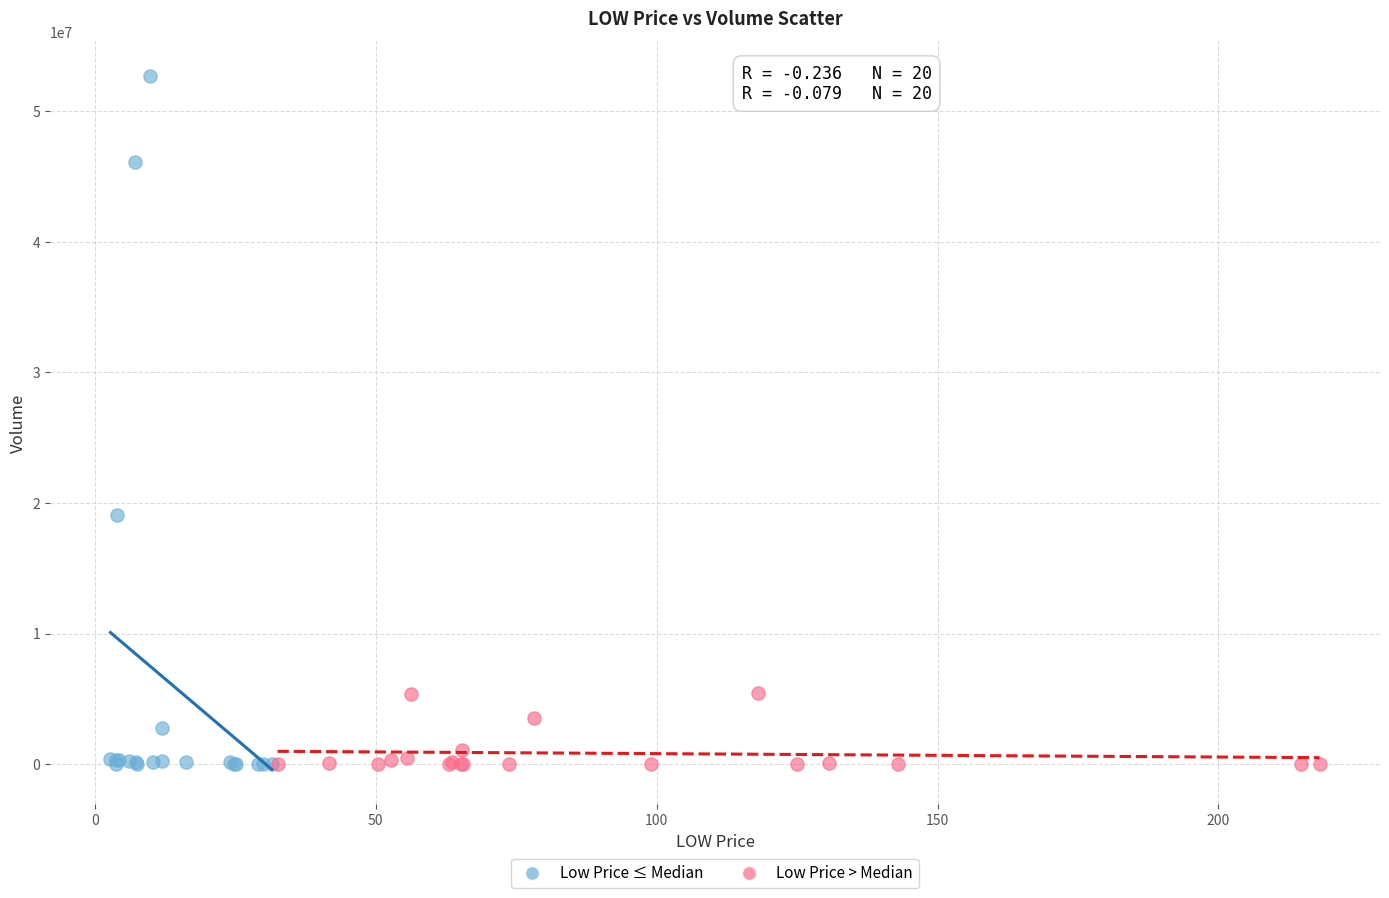

Which series has the widest spread of Y values?

Low Price ≤ Median